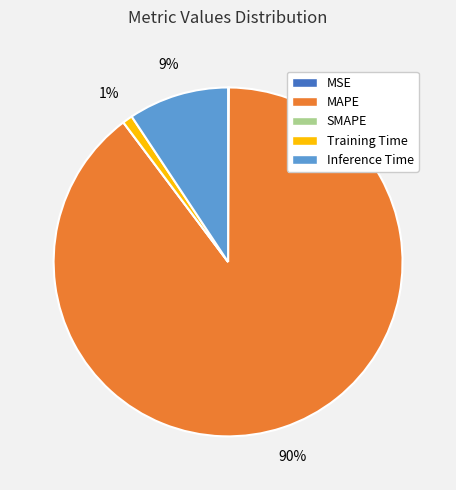

The Inference Time slice represents 9% of the pie. True or false?

True